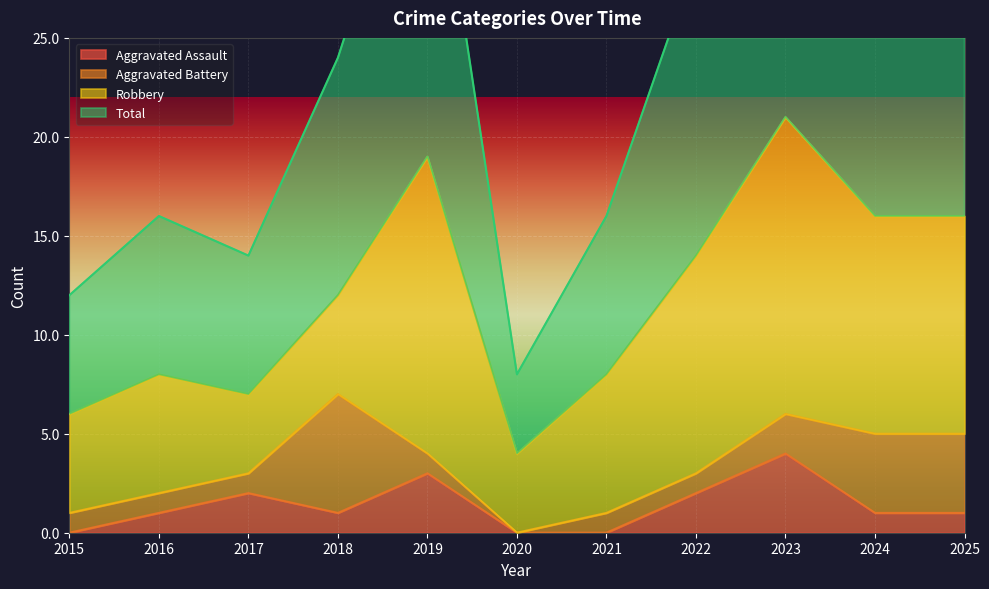

At which category does the chart reach its minimum across all series?

2015